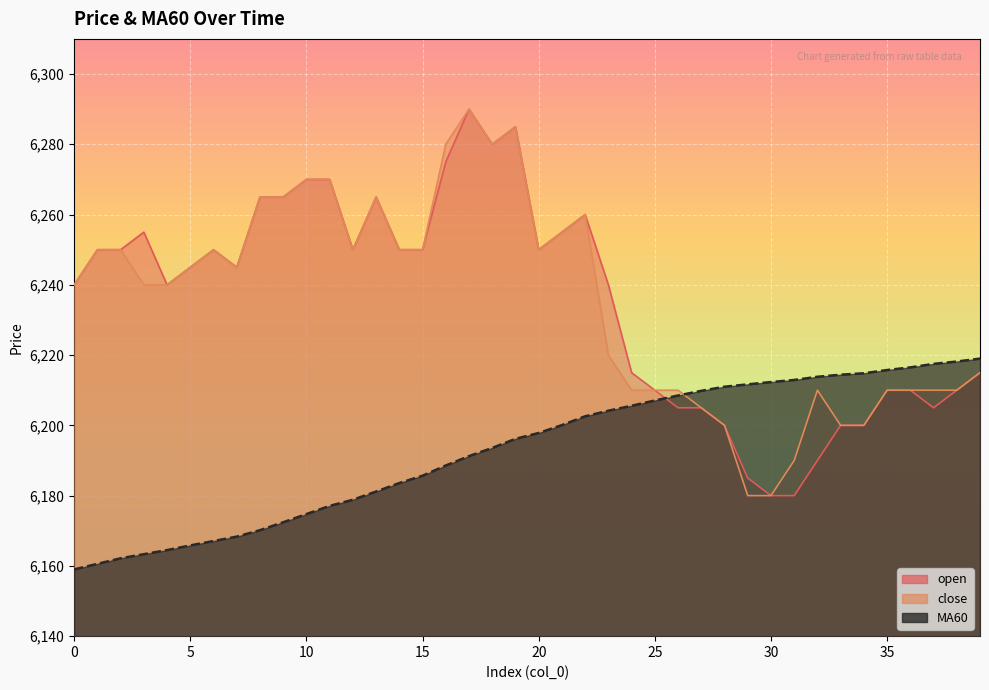

What are all the series names shown in the legend?

open, close, MA60